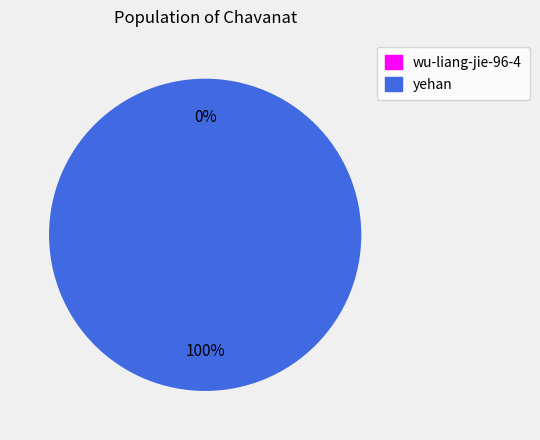

What percentage is the yehan slice, to the nearest percent?

100%